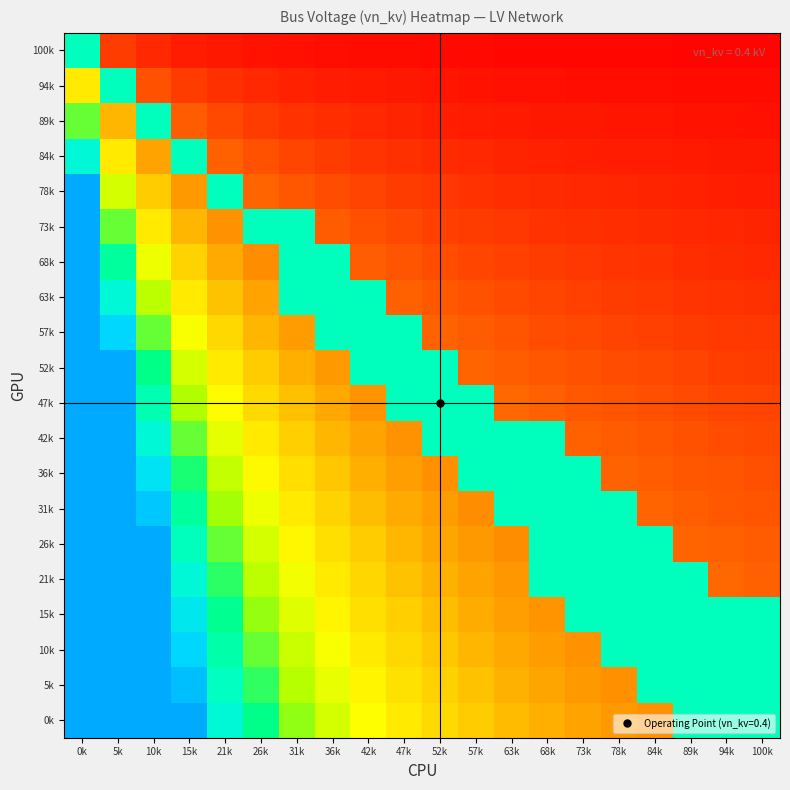

Reading left to right, what are all the values shown in this chart?

100k: 0k=1.5	5k=0.2	10k=0.1	15k=0.1	21k=0.1	26k=0.1	31k=0.1	36k=0.1	42k=0.0	47k=0.0	52k=0.0	57k=0.0	63k=0.0	68k=0.0	73k=0.0	78k=0.0	84k=0.0	89k=0.0	94k=0.0	100k=0.0
94k: 0k=0.8	5k=1.5	10k=0.3	15k=0.2	21k=0.2	26k=0.1	31k=0.1	36k=0.1	42k=0.1	47k=0.1	52k=0.1	57k=0.1	63k=0.1	68k=0.1	73k=0.1	78k=0.1	84k=0.0	89k=0.0	94k=0.0	100k=0.0
89k: 0k=1.2	5k=0.6	10k=1.5	15k=0.3	21k=0.2	26k=0.2	31k=0.2	36k=0.2	42k=0.1	47k=0.1	52k=0.1	57k=0.1	63k=0.1	68k=0.1	73k=0.1	78k=0.1	84k=0.1	89k=0.1	94k=0.1	100k=0.1
84k: 0k=1.6	5k=0.8	10k=0.5	15k=1.5	21k=0.3	26k=0.3	31k=0.2	36k=0.2	42k=0.2	47k=0.2	52k=0.1	57k=0.1	63k=0.1	68k=0.1	73k=0.1	78k=0.1	84k=0.1	89k=0.1	94k=0.1	100k=0.1
78k: 0k=2.0	5k=1.0	10k=0.7	15k=0.5	21k=1.5	26k=0.3	31k=0.3	36k=0.2	42k=0.2	47k=0.2	52k=0.2	57k=0.2	63k=0.2	68k=0.1	73k=0.1	78k=0.1	84k=0.1	89k=0.1	94k=0.1	100k=0.1
73k: 0k=2.4	5k=1.2	10k=0.8	15k=0.6	21k=0.5	26k=1.5	31k=1.5	36k=0.3	42k=0.3	47k=0.2	52k=0.2	57k=0.2	63k=0.2	68k=0.2	73k=0.2	78k=0.2	84k=0.1	89k=0.1	94k=0.1	100k=0.1
68k: 0k=2.8	5k=1.4	10k=0.9	15k=0.7	21k=0.6	26k=0.5	31k=1.5	36k=1.5	42k=0.3	47k=0.3	52k=0.3	57k=0.2	63k=0.2	68k=0.2	73k=0.2	78k=0.2	84k=0.2	89k=0.2	94k=0.1	100k=0.1
63k: 0k=3.2	5k=1.6	10k=1.1	15k=0.8	21k=0.6	26k=0.5	31k=1.5	36k=1.5	42k=1.5	47k=0.3	52k=0.3	57k=0.3	63k=0.2	68k=0.2	73k=0.2	78k=0.2	84k=0.2	89k=0.2	94k=0.2	100k=0.2
57k: 0k=3.6	5k=1.8	10k=1.2	15k=0.9	21k=0.7	26k=0.6	31k=0.5	36k=1.5	42k=1.5	47k=1.5	52k=0.3	57k=0.3	63k=0.3	68k=0.3	73k=0.2	78k=0.2	84k=0.2	89k=0.2	94k=0.2	100k=0.2
52k: 0k=4.0	5k=2.0	10k=1.3	15k=1.0	21k=0.8	26k=0.7	31k=0.6	36k=0.5	42k=1.5	47k=1.5	52k=1.5	57k=0.3	63k=0.3	68k=0.3	73k=0.3	78k=0.2	84k=0.2	89k=0.2	94k=0.2	100k=0.2
47k: 0k=4.4	5k=2.2	10k=1.5	15k=1.1	21k=0.9	26k=0.7	31k=0.6	36k=0.6	42k=0.5	47k=1.5	52k=1.5	57k=1.5	63k=0.3	68k=0.3	73k=0.3	78k=0.3	84k=0.3	89k=0.2	94k=0.2	100k=0.2
42k: 0k=4.8	5k=2.4	10k=1.6	15k=1.2	21k=1.0	26k=0.8	31k=0.7	36k=0.6	42k=0.5	47k=0.5	52k=1.5	57k=1.5	63k=1.5	68k=1.5	73k=0.3	78k=0.3	84k=0.3	89k=0.3	94k=0.3	100k=0.2
36k: 0k=5.2	5k=2.6	10k=1.7	15k=1.3	21k=1.0	26k=0.9	31k=0.7	36k=0.7	42k=0.6	47k=0.5	52k=0.5	57k=1.5	63k=1.5	68k=1.5	73k=1.5	78k=0.3	84k=0.3	89k=0.3	94k=0.3	100k=0.3
31k: 0k=5.6	5k=2.8	10k=1.9	15k=1.4	21k=1.1	26k=0.9	31k=0.8	36k=0.7	42k=0.6	47k=0.6	52k=0.5	57k=0.5	63k=1.5	68k=1.5	73k=1.5	78k=1.5	84k=0.3	89k=0.3	94k=0.3	100k=0.3
26k: 0k=6.0	5k=3.0	10k=2.0	15k=1.5	21k=1.2	26k=1.0	31k=0.9	36k=0.8	42k=0.7	47k=0.6	52k=0.5	57k=0.5	63k=0.5	68k=1.5	73k=1.5	78k=1.5	84k=1.5	89k=0.3	94k=0.3	100k=0.3
21k: 0k=6.4	5k=3.2	10k=2.1	15k=1.6	21k=1.3	26k=1.1	31k=0.9	36k=0.8	42k=0.7	47k=0.6	52k=0.6	57k=0.5	63k=0.5	68k=1.5	73k=1.5	78k=1.5	84k=1.5	89k=1.5	94k=0.3	100k=0.3
15k: 0k=6.8	5k=3.4	10k=2.3	15k=1.7	21k=1.4	26k=1.1	31k=1.0	36k=0.9	42k=0.8	47k=0.7	52k=0.6	57k=0.6	63k=0.5	68k=0.5	73k=1.5	78k=1.5	84k=1.5	89k=1.5	94k=1.5	100k=1.5
10k: 0k=7.2	5k=3.6	10k=2.4	15k=1.8	21k=1.4	26k=1.2	31k=1.0	36k=0.9	42k=0.8	47k=0.7	52k=0.7	57k=0.6	63k=0.6	68k=0.5	73k=0.5	78k=1.5	84k=1.5	89k=1.5	94k=1.5	100k=1.5
5k: 0k=7.6	5k=3.8	10k=2.5	15k=1.9	21k=1.5	26k=1.3	31k=1.1	36k=1.0	42k=0.8	47k=0.8	52k=0.7	57k=0.6	63k=0.6	68k=0.5	73k=0.5	78k=0.5	84k=1.5	89k=1.5	94k=1.5	100k=1.5
0k: 0k=8.0	5k=4.0	10k=2.7	15k=2.0	21k=1.6	26k=1.3	31k=1.1	36k=1.0	42k=0.9	47k=0.8	52k=0.7	57k=0.7	63k=0.6	68k=0.6	73k=0.5	78k=0.5	84k=0.5	89k=1.5	94k=1.5	100k=1.5